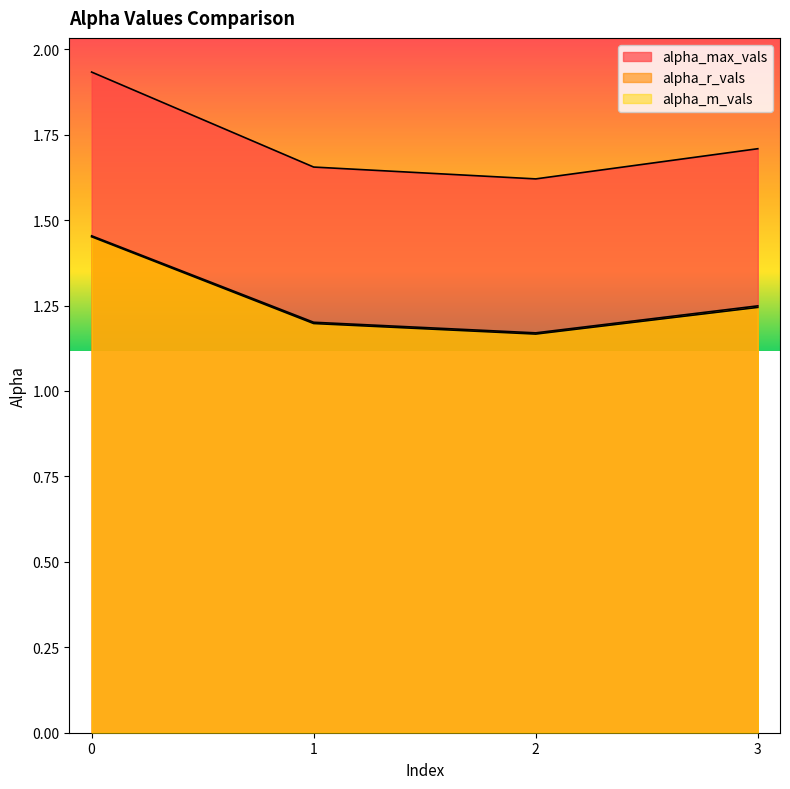

Between 0 and 3, which series saw the biggest shift?

alpha_max_vals